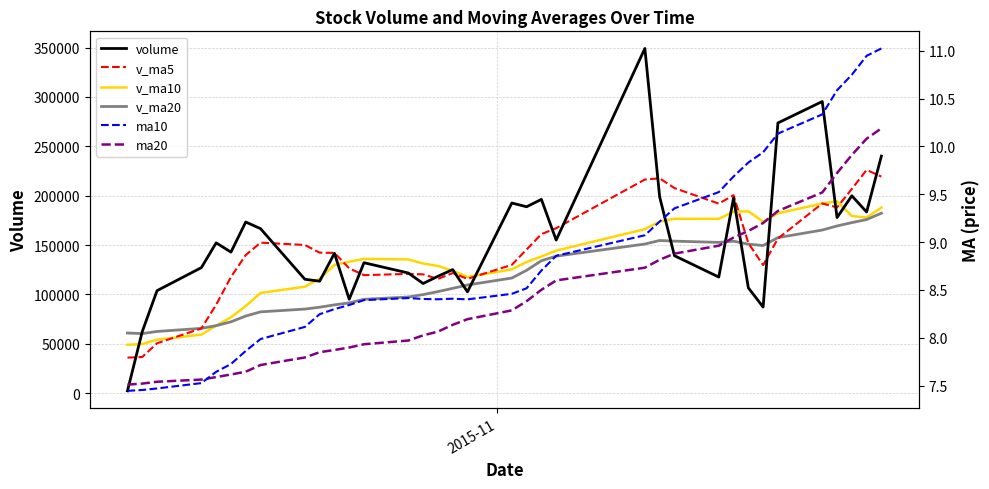

What is the maximum value shown in the chart?

349127.5